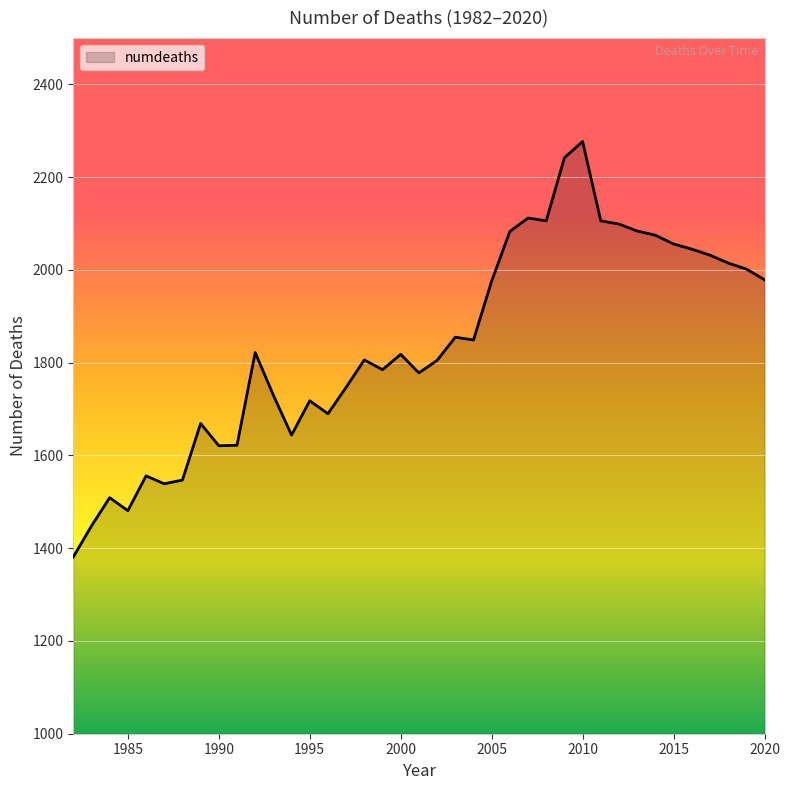

What is the maximum value shown in the chart?

2277